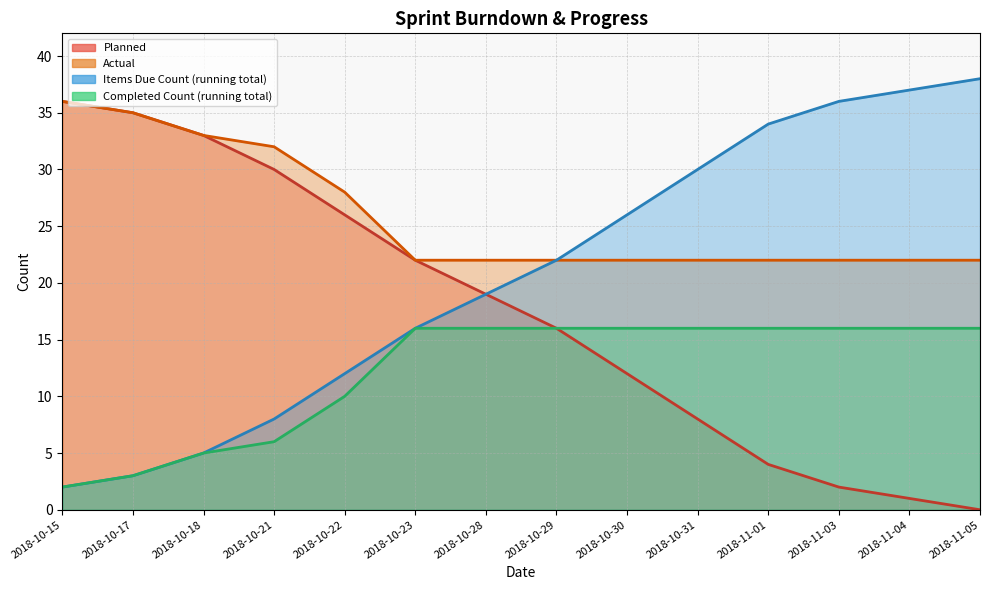

Is the value of Planned at 2018-11-03 greater than the value of Items Due Count (running total) at 2018-10-18?

No